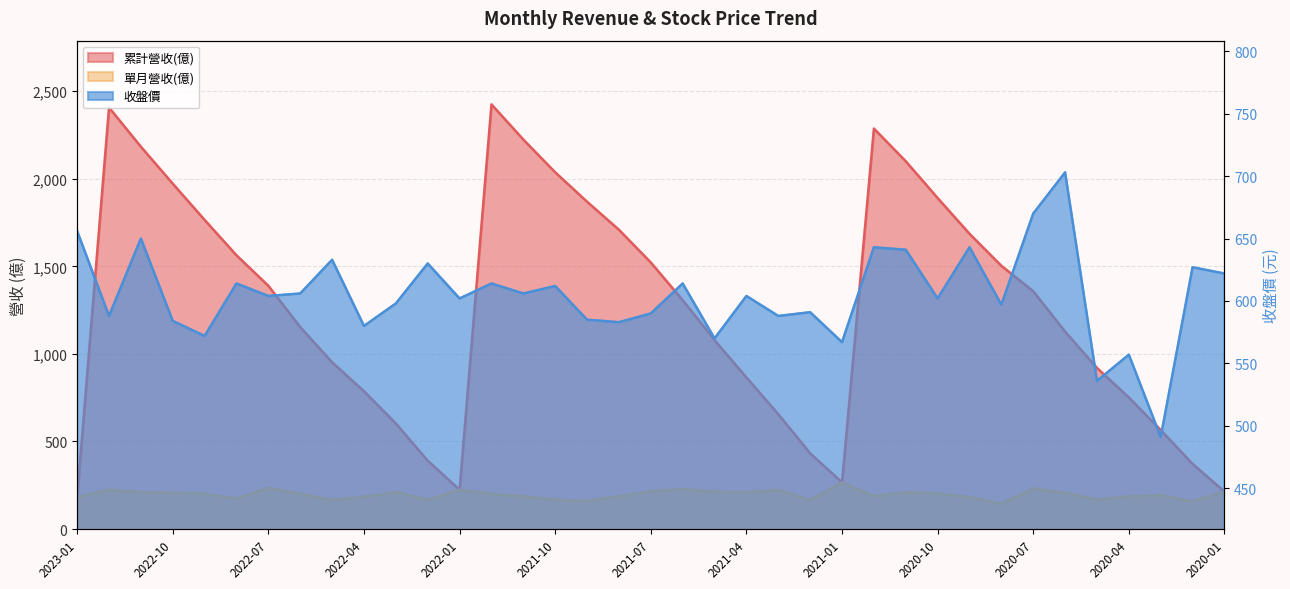

What is the total value across all series at 2022-06?

1960.1